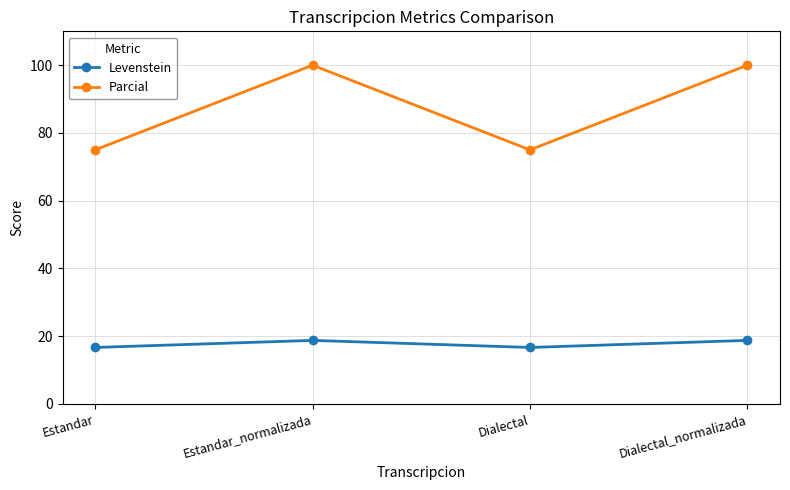

What is the sum of the Levenstein values at Estandar and Dialectal_normalizada?

35.4